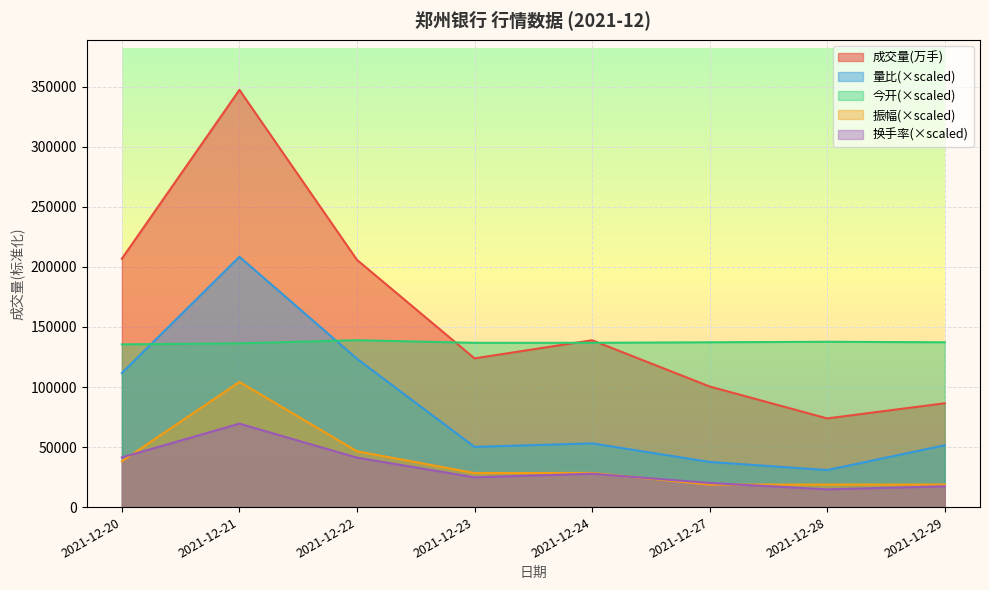

Does the chart display data point markers on the line(s)?

No